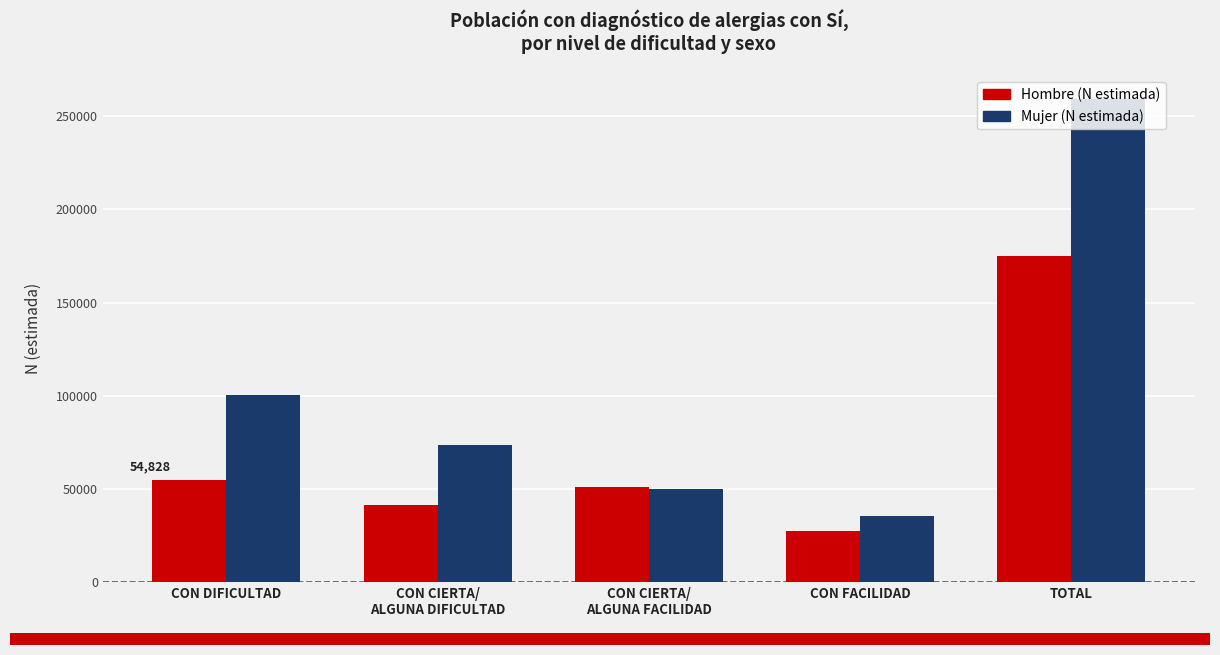

Is it true that Hombre (N estimada) equals 27415 at CON FACILIDAD?

True